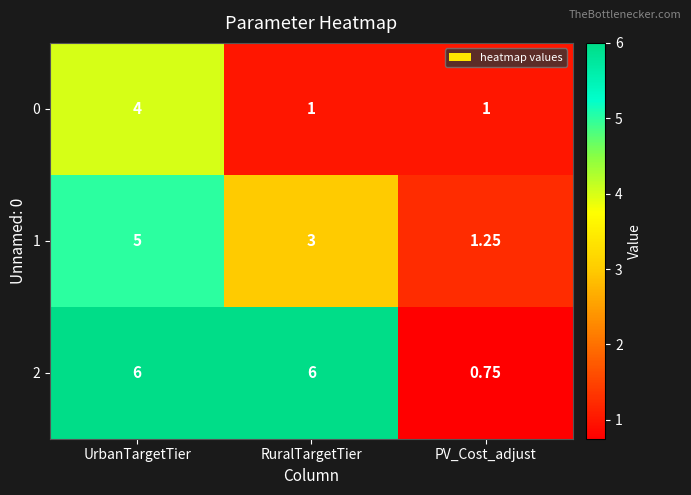

Rank the series by their maximum value, from highest to lowest.

2, 1, 0